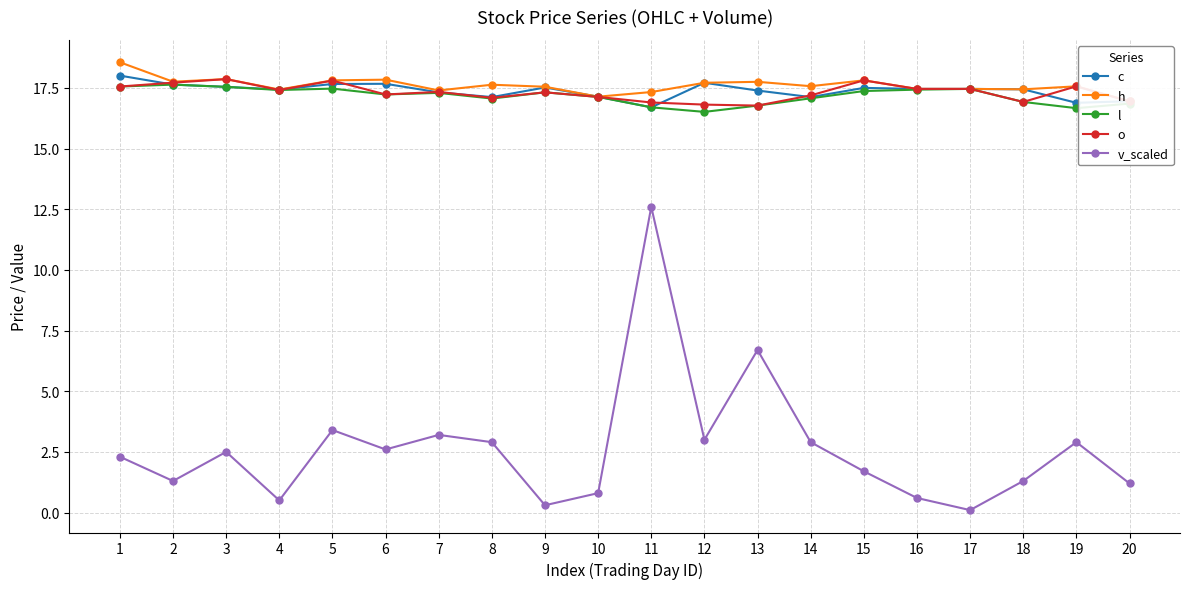

At which category is the sum across all series the highest?

11